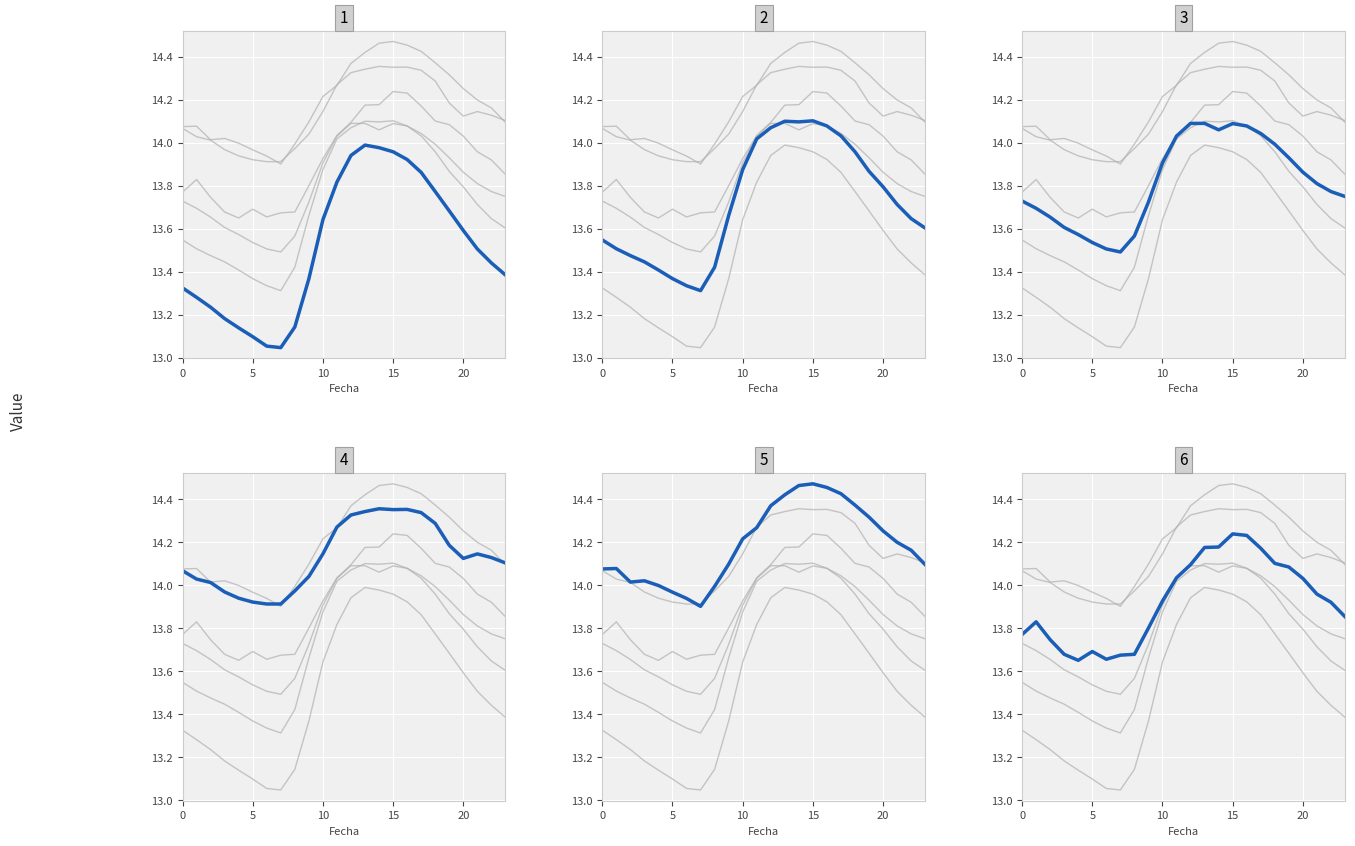

Rank the series by their maximum value, from highest to lowest.

5, 4, 6, 2, 3, 1